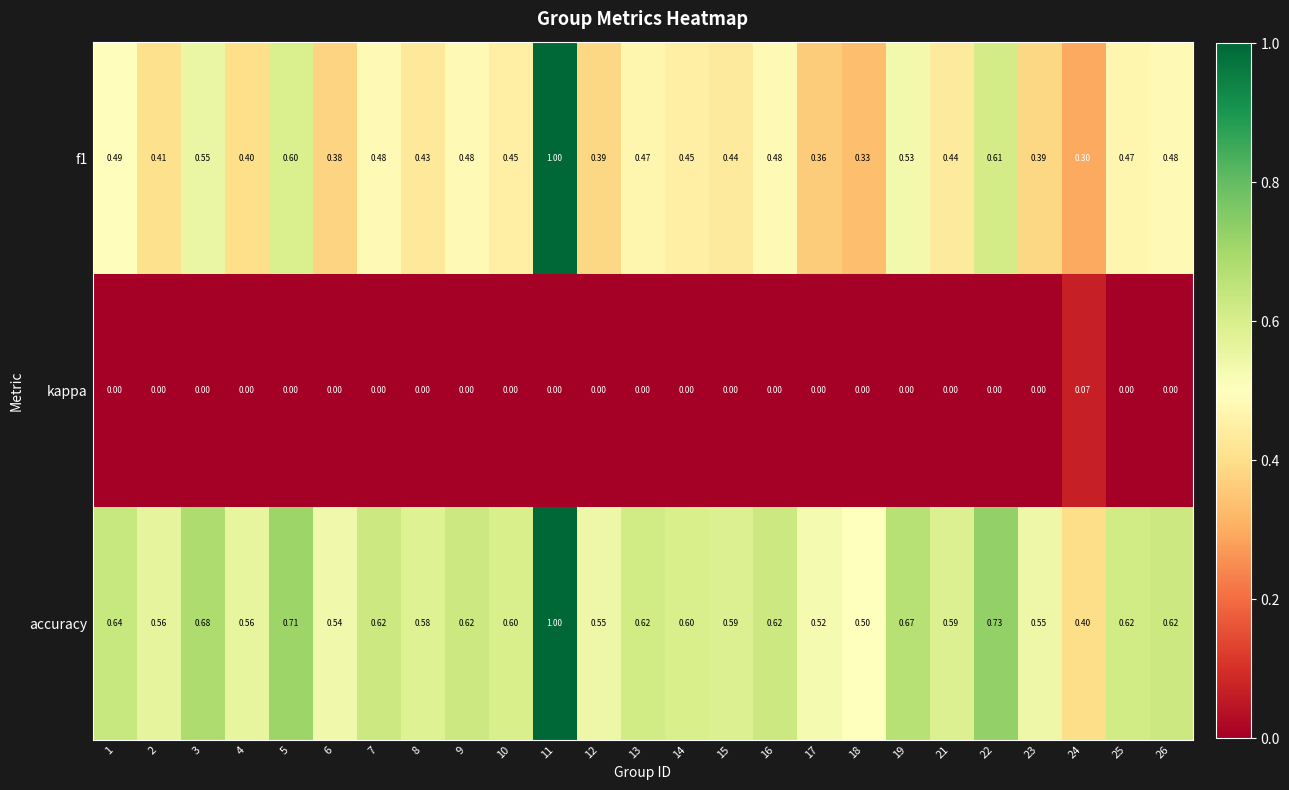

Which series has the largest total across all categories?

accuracy